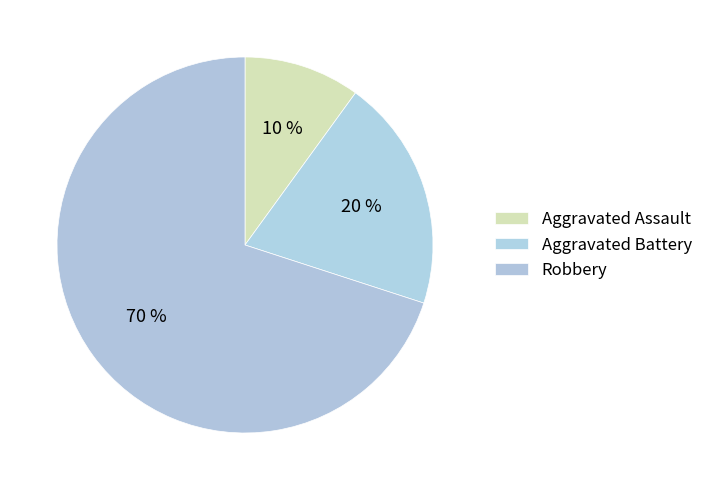

How many segments does this pie chart have?

3